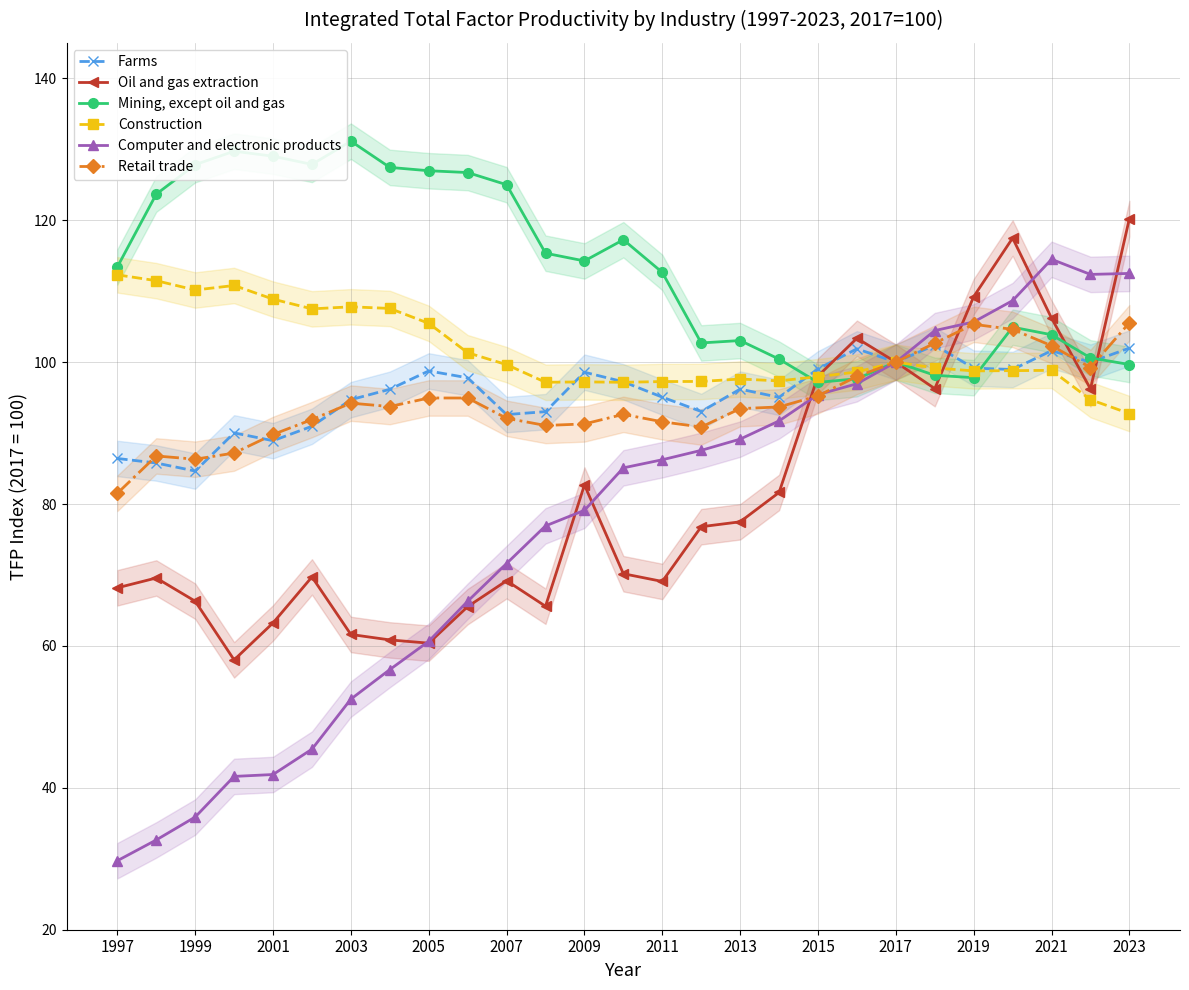

What is the minimum value shown in the chart?

29.7